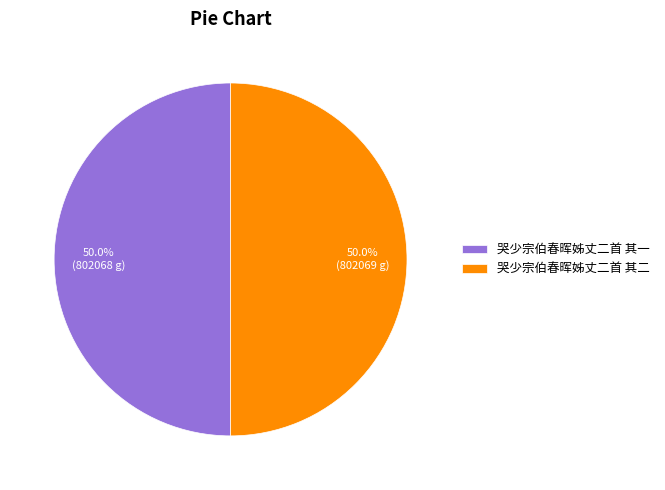

What is the ratio of the value at 哭少宗伯春晖姊丈二首 其二 to the value at 哭少宗伯春晖姊丈二首 其一?

1.0